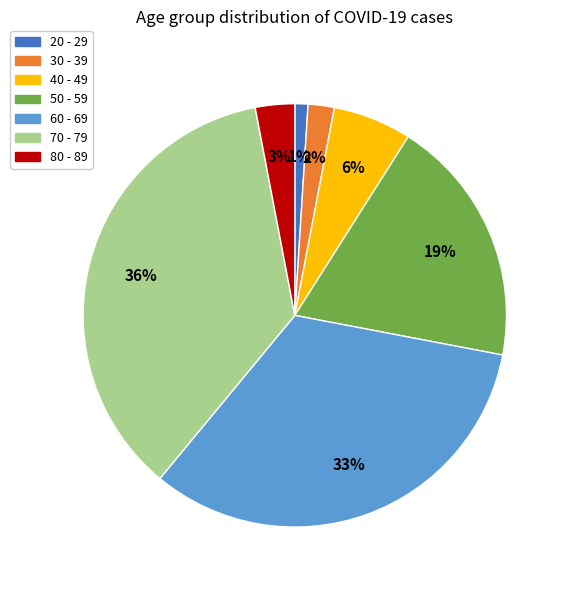

To the nearest percent, what portion does 30 - 39 represent?

2%